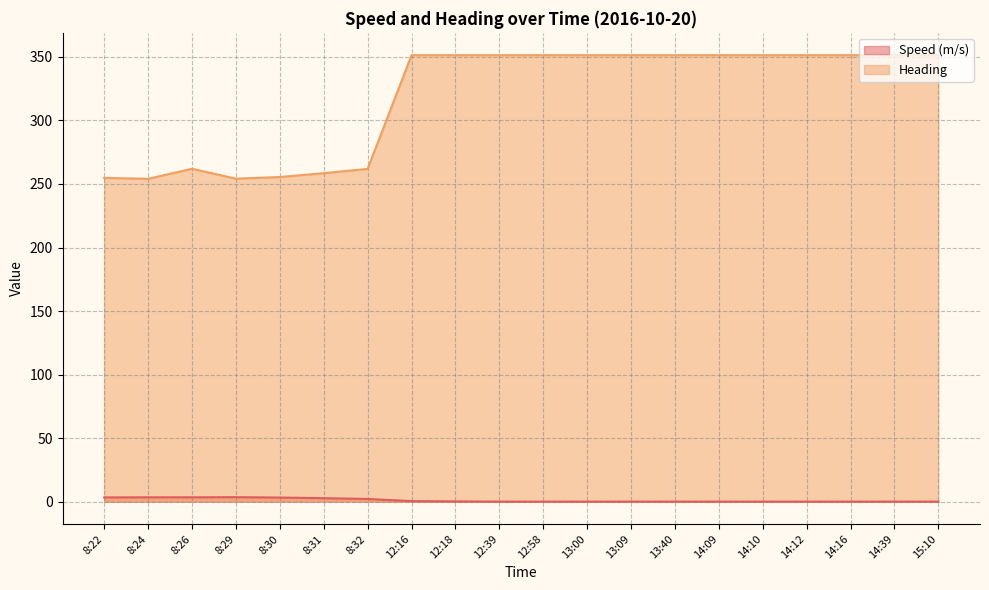

At which category does Speed (m/s) reach its first local peak?

8:29